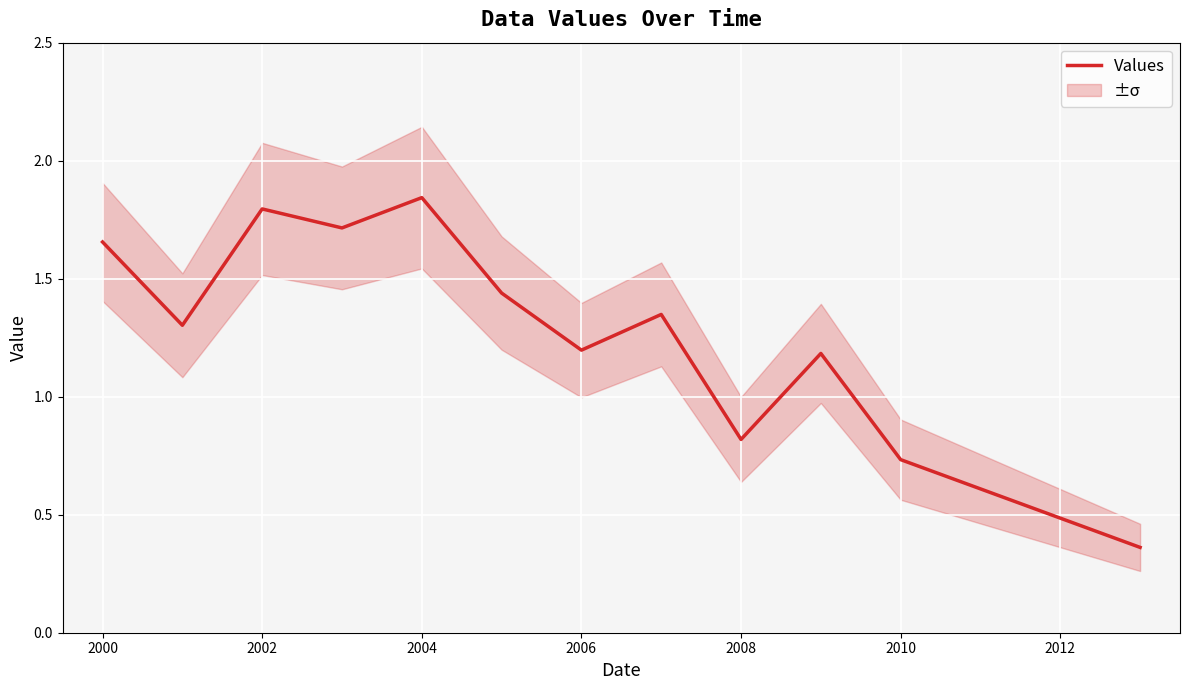

Count the values in the range 1 to 2.

9